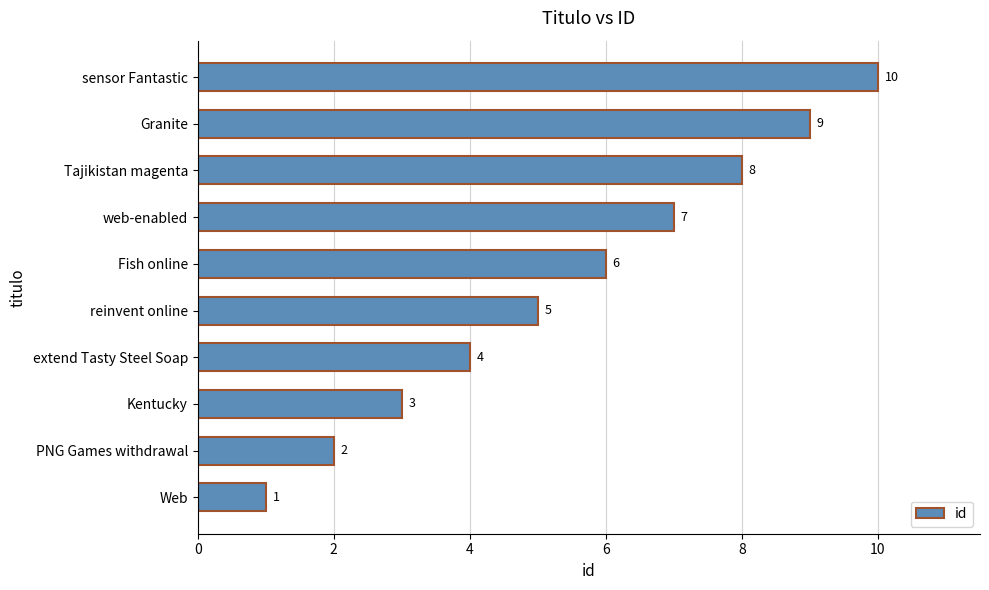

What is the maximum value shown in the chart?

10